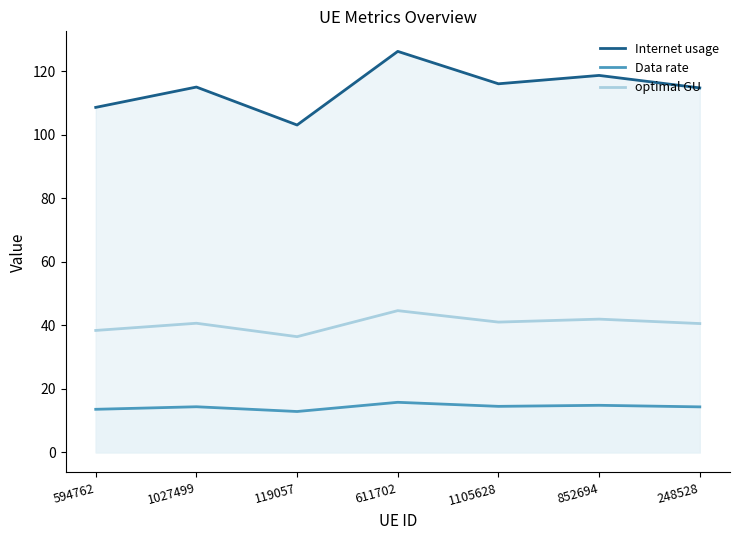

What is the smallest value displayed?

12.9